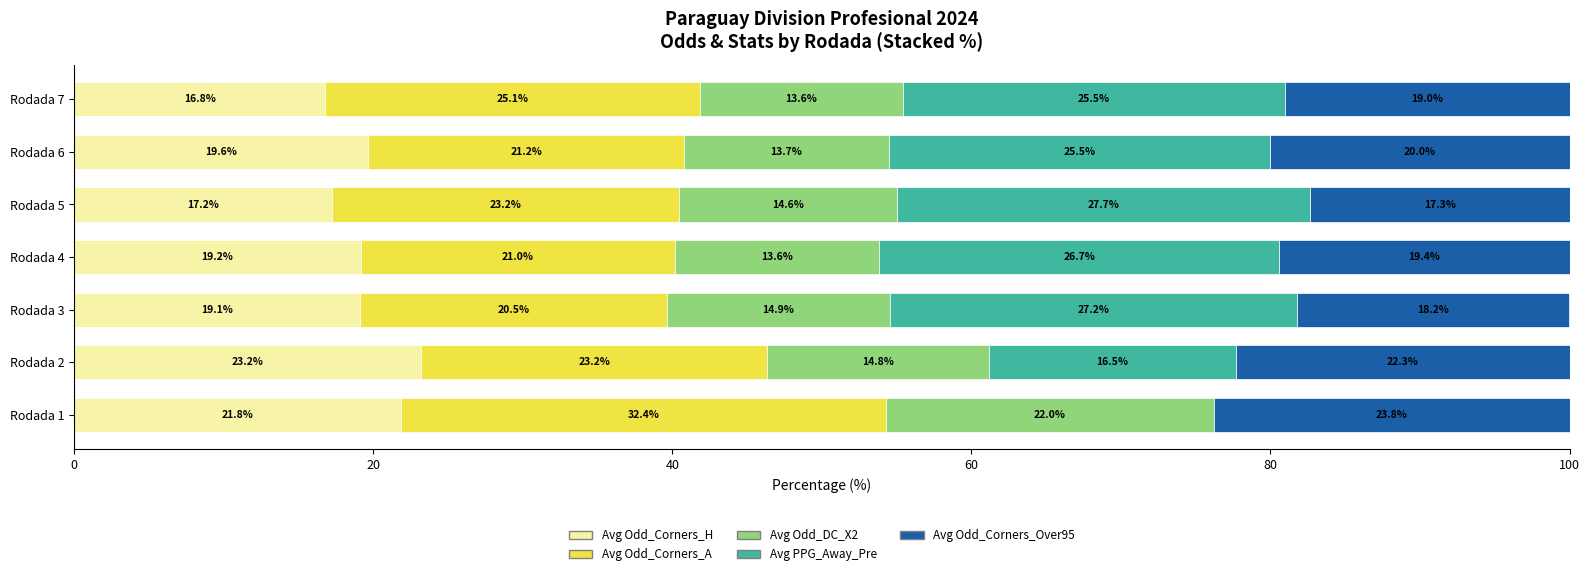

What is the total value across all series at Rodada 6?

100.0